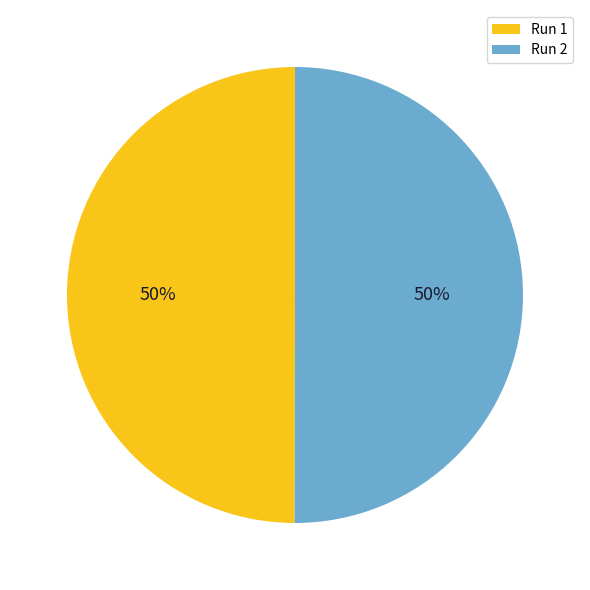

Is the sum of Run 2 and Run 1 greater than half?

Yes